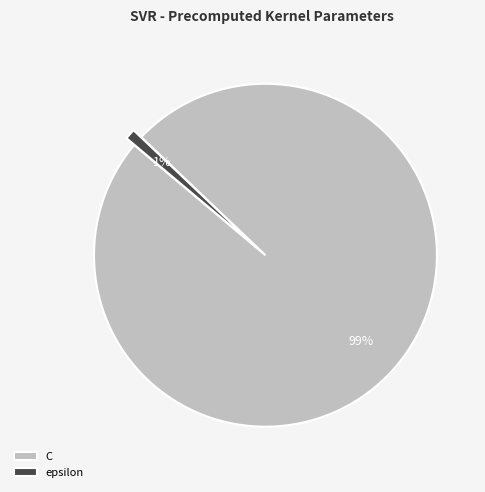

Combined, do epsilon and C account for over 50%?

Yes